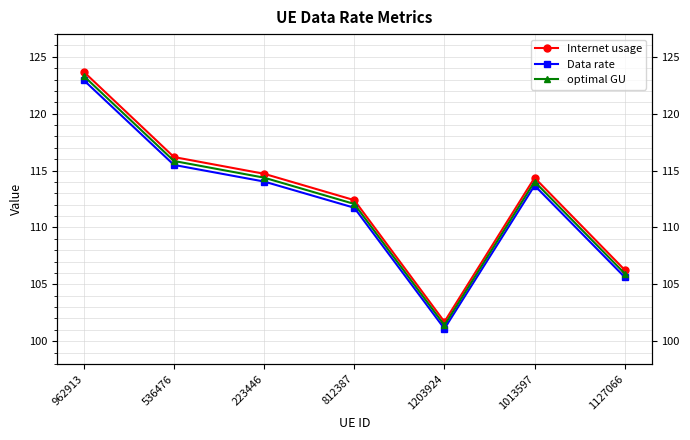

What position from the left is 223446?

3